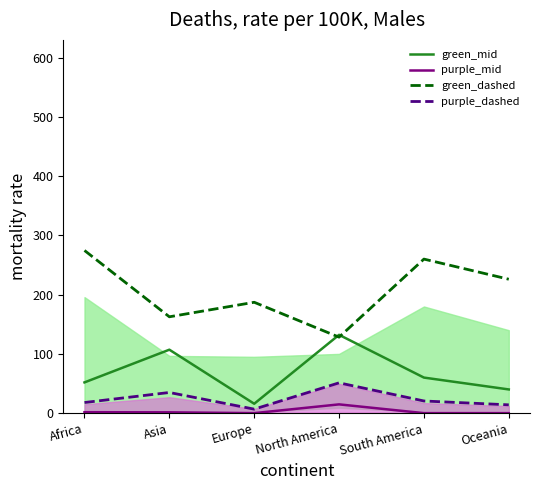

What position from the left is Africa?

1